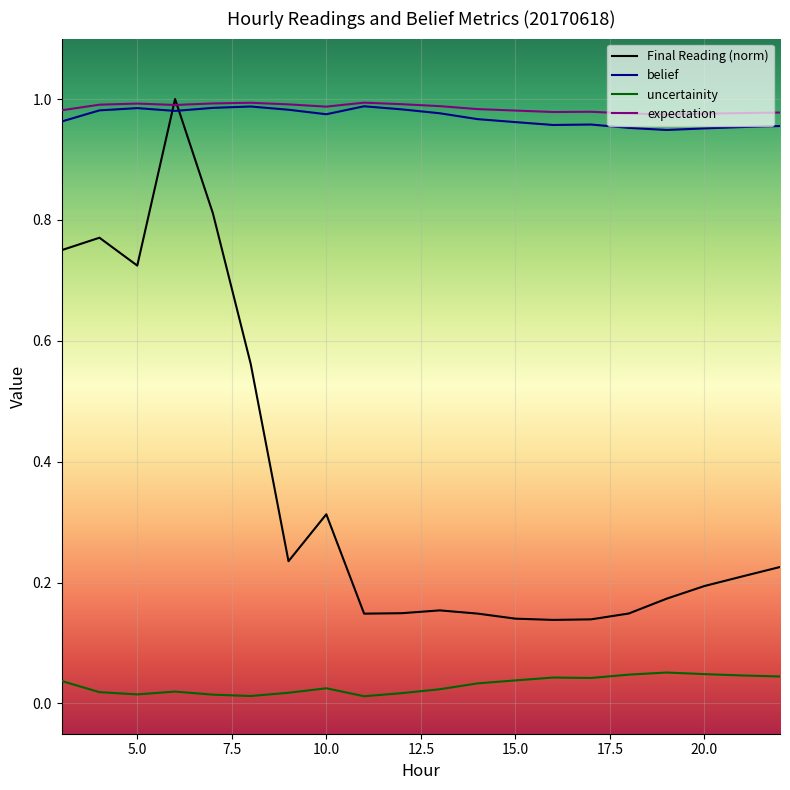

How many intersections are there between expectation and Final Reading (norm)?

2